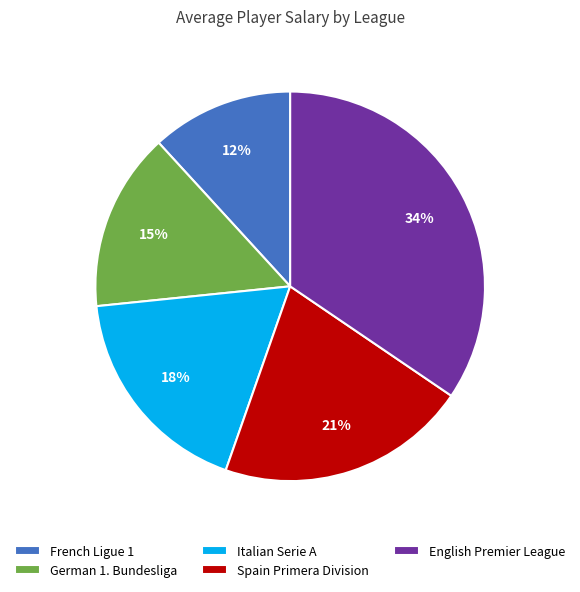

Is German 1. Bundesliga the majority of the pie?

No